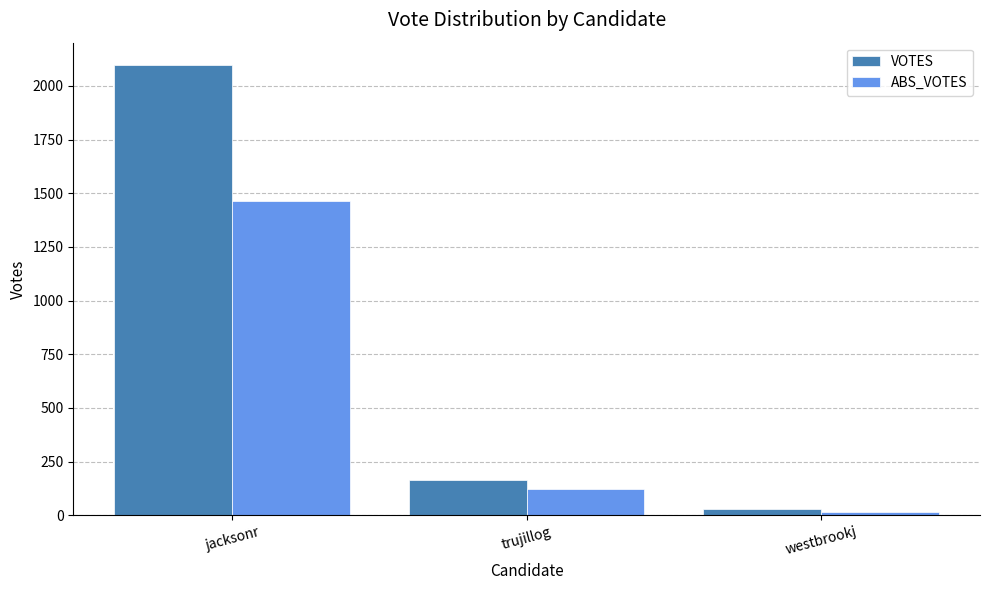

Which series changed the most between jacksonr and westbrookj?

VOTES